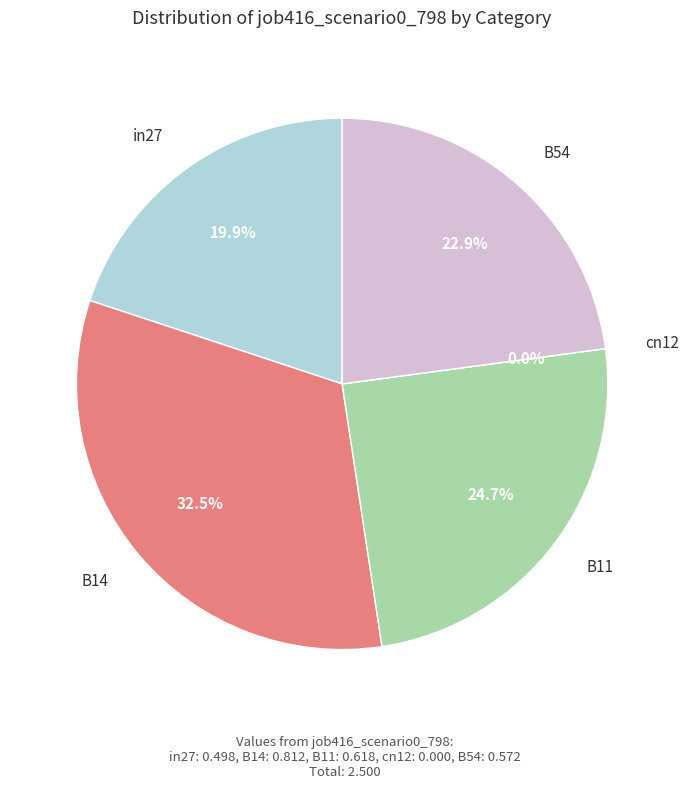

Rank the categories by value from lowest to highest.

cn12, in27, B54, B11, B14